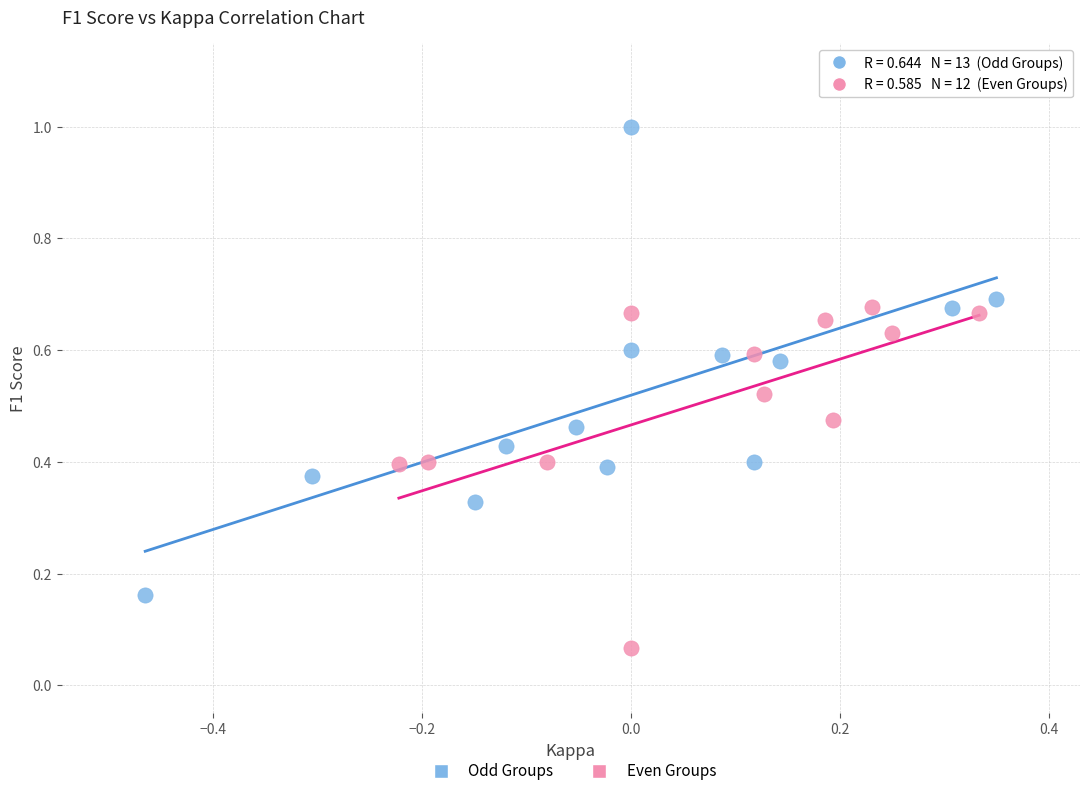

Which series reaches the minimum Y coordinate?

Even Groups